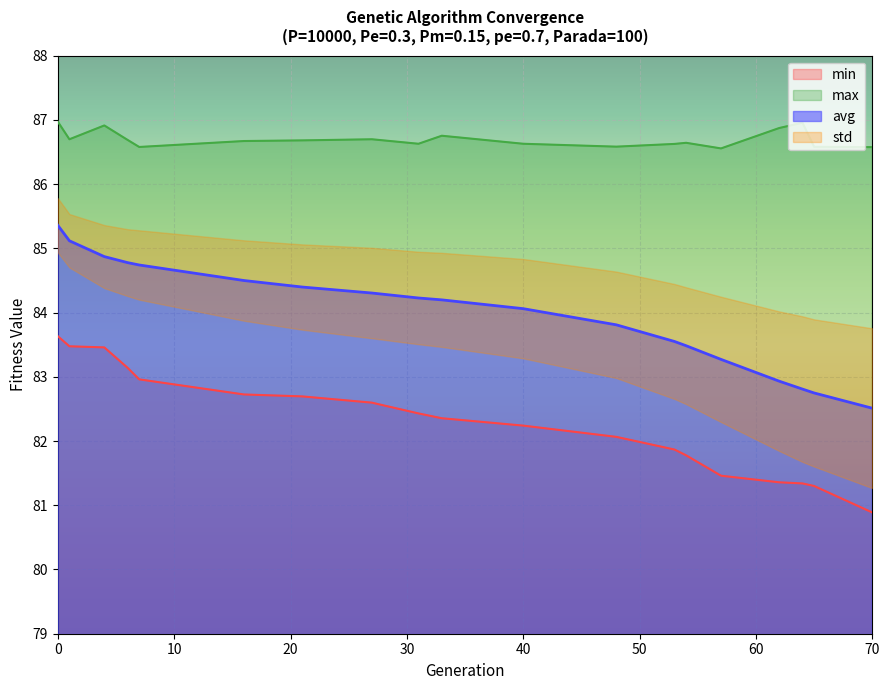

True or false: min has a value of 29.4 at 28.

False